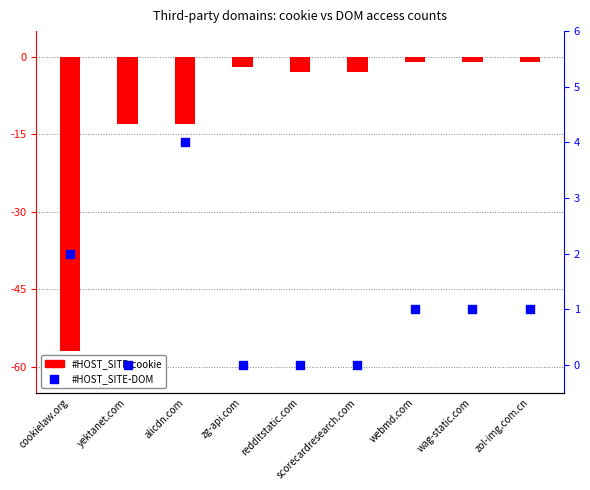

What are all the series names shown in the legend?

#HOST_SITE-cookie, #HOST_SITE-DOM